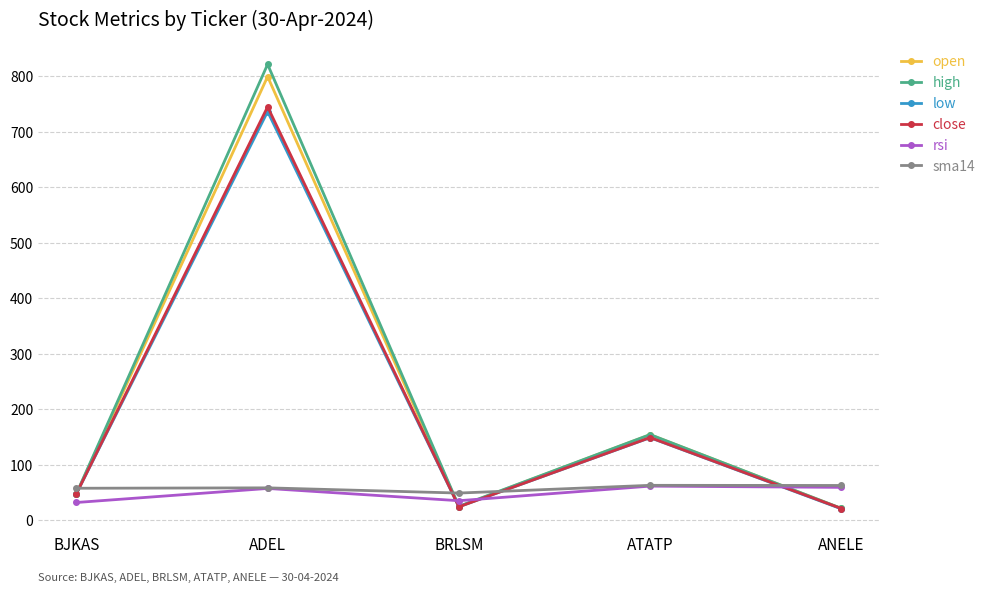

True or false: low has more than 2 points higher than both neighbors.

False